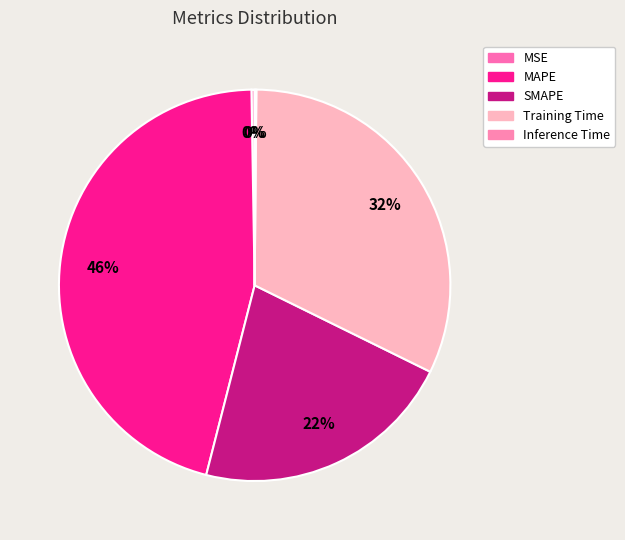

True or false: SMAPE accounts for 22% of the total.

True